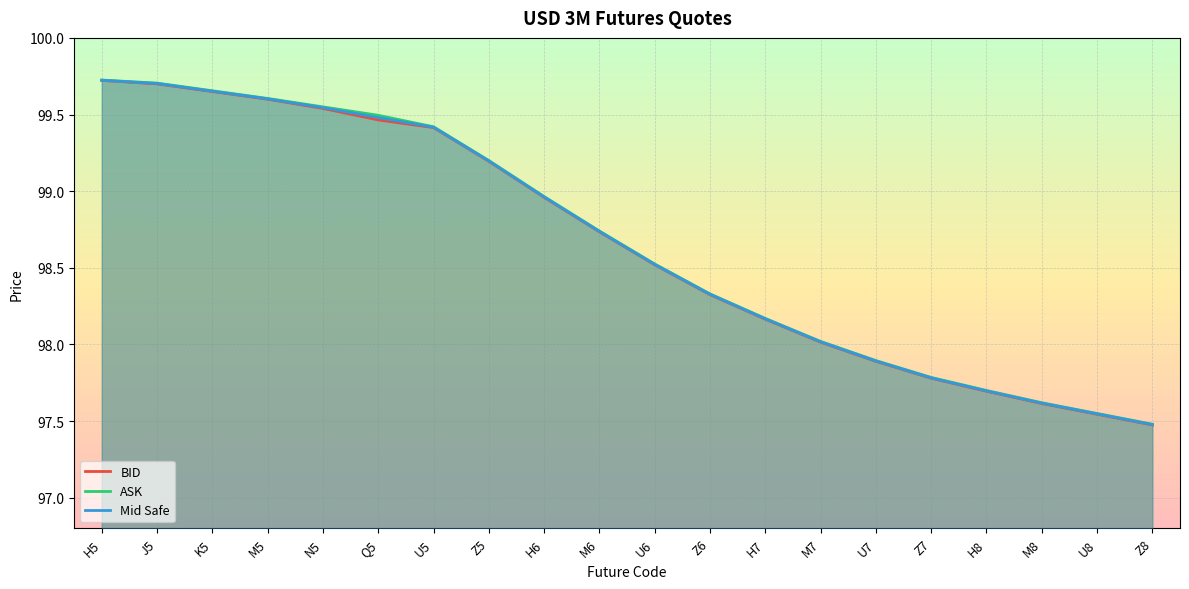

True or false: ASK has a value of 97.5 at Z8.

True